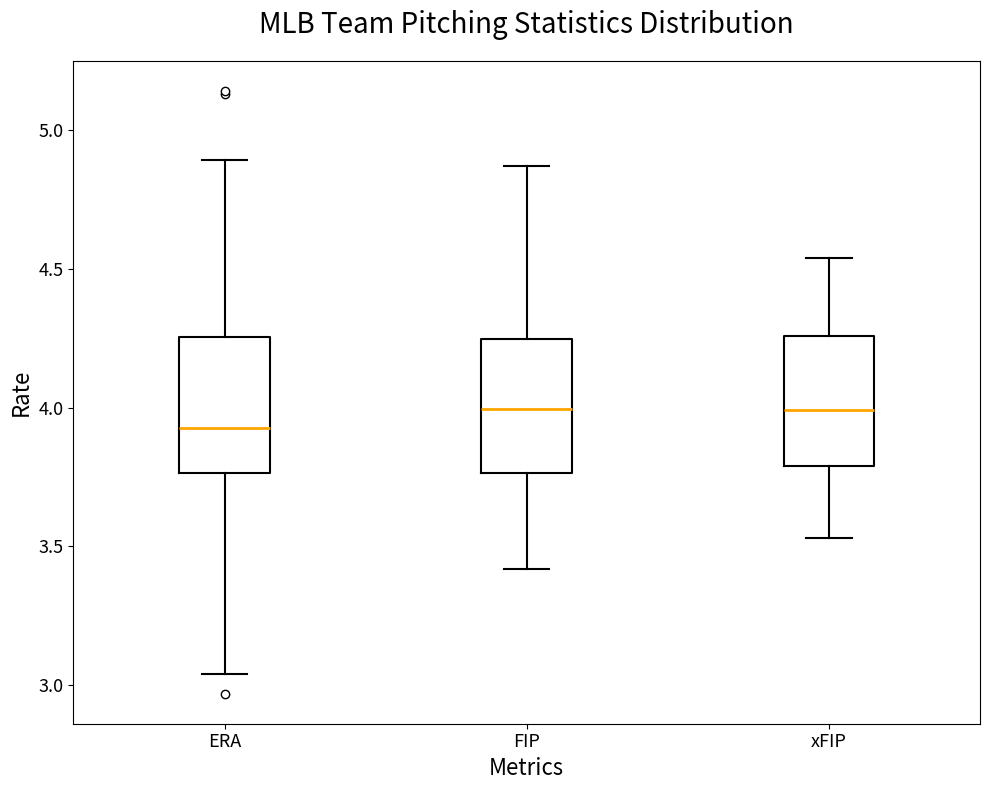

Reading left to right, transcribe this box plot: for each box, give where its median line is, the range the box spans, and where its two whiskers end, as read against the y-axis. The values are not printed on the chart, so give them approximately, as read against the axis.

ERA: median 3.95, box 3.75 to 4.25, whiskers 3.05 to 4.90
FIP: median 4.00, box 3.75 to 4.25, whiskers 3.40 to 4.85
xFIP: median 4.00, box 3.80 to 4.25, whiskers 3.55 to 4.55